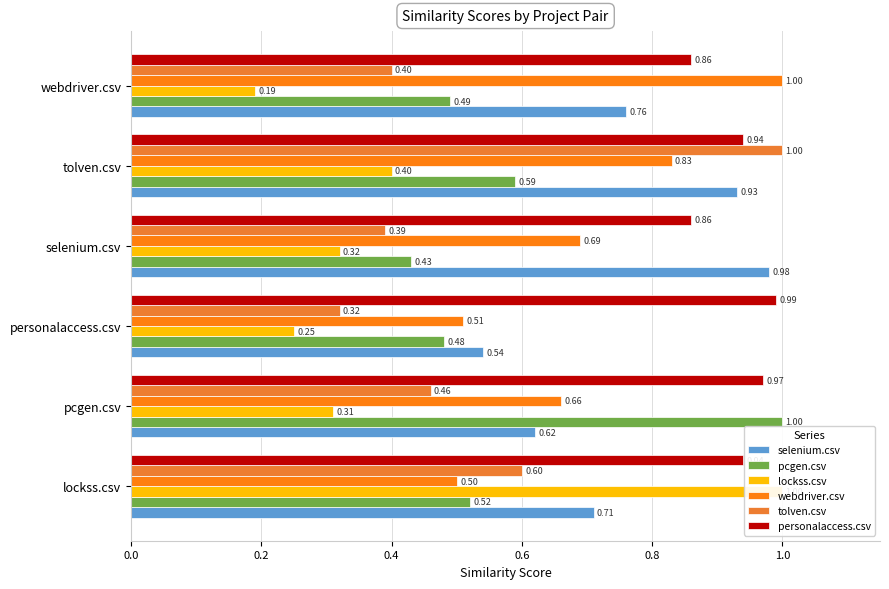

At how many categories does at least one series exceed 0?

6